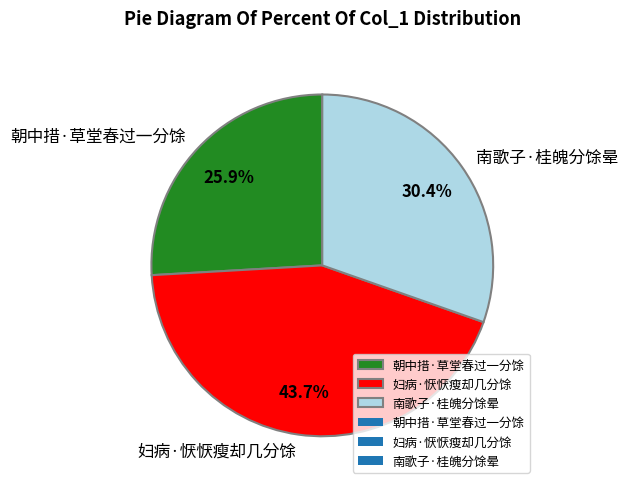

To the nearest percent, what percentage of the pie is 南歌子·桂魄分馀晕?

30%